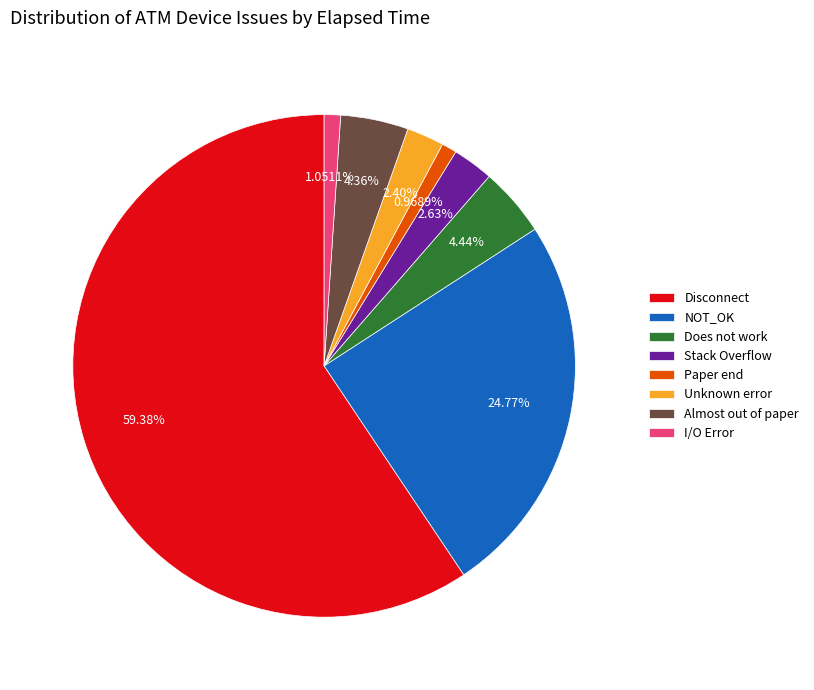

Do I/O Error and NOT_OK together represent more than half of the pie?

No